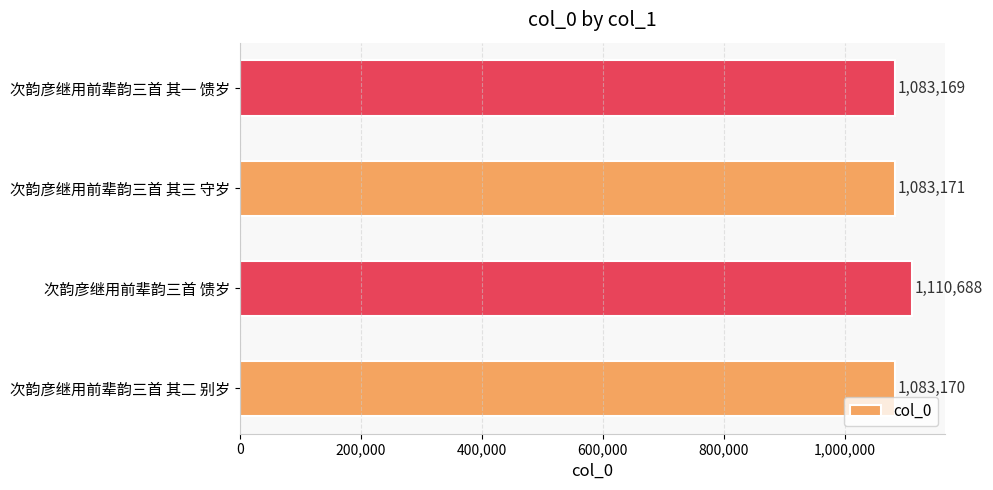

Reading bottom to top, extract all data points from this chart.

次韵彦继用前辈韵三首 其二 别岁=1083170	次韵彦继用前辈韵三首 馈岁=1110688	次韵彦继用前辈韵三首 其三 守岁=1083171	次韵彦继用前辈韵三首 其一 馈岁=1083169